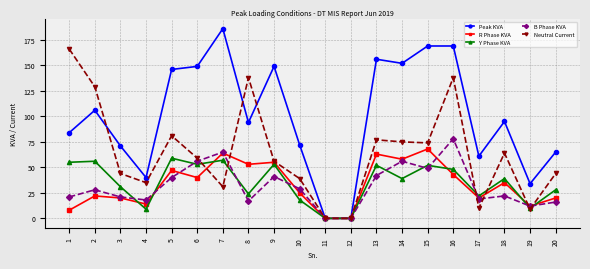

Reading right to left, list all the values displayed in this chart.

Peak KVA: 65	34	95	61	169	169	152	156	0	0	72	149	94	186	149	146	40	71	106	84
R Phase KVA: 20	12	35	20	43	68	58	63	0	0	25	55	53	64	40	47	14	20	22	8
Y Phase KVA: 28	10	39	22	48	52	39	52	0	0	18	53	24	57	53	59	9	31	56	55
B Phase KVA: 16	12	22	19	78	49	56	42	0	0	29	41	17	65	56	40	18	21	28	21
Neutral Current: 44	9	64	10	138	74	75	77	0	0	39	56	138	31	59	81	35	44	129	166